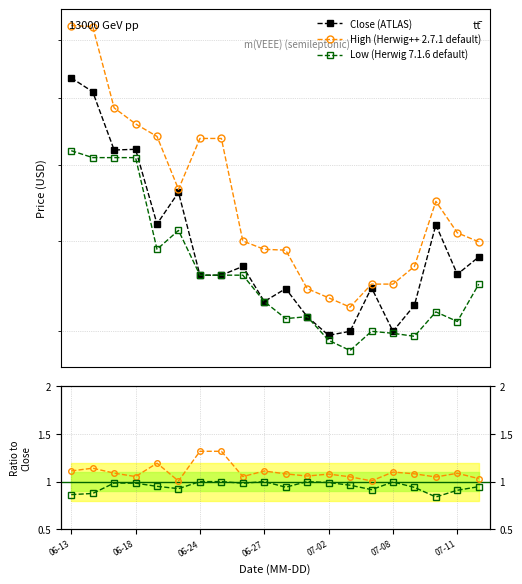

How many interior local valleys does the High/Close series have?

6